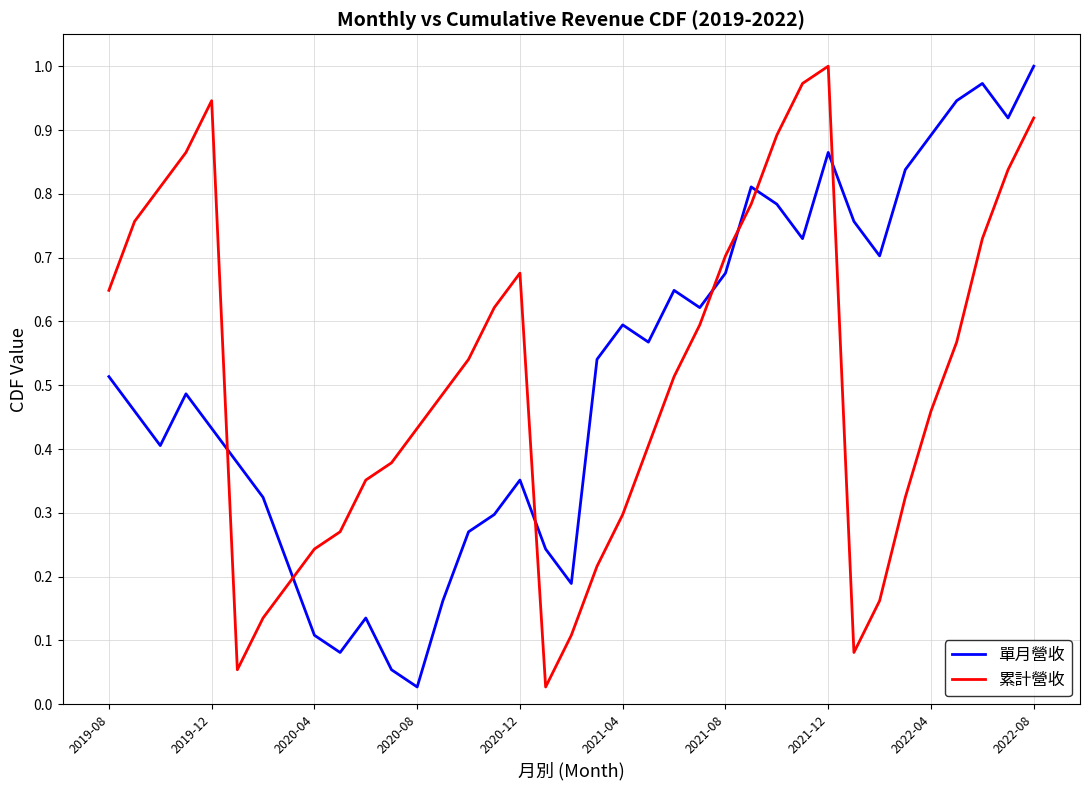

After their last crossing, which series has the higher values: 單月營收 or 累計營收?

單月營收